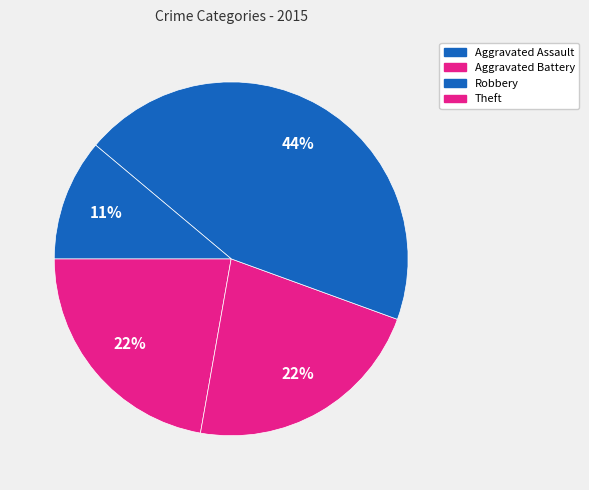

Count the number of slices in the pie.

4